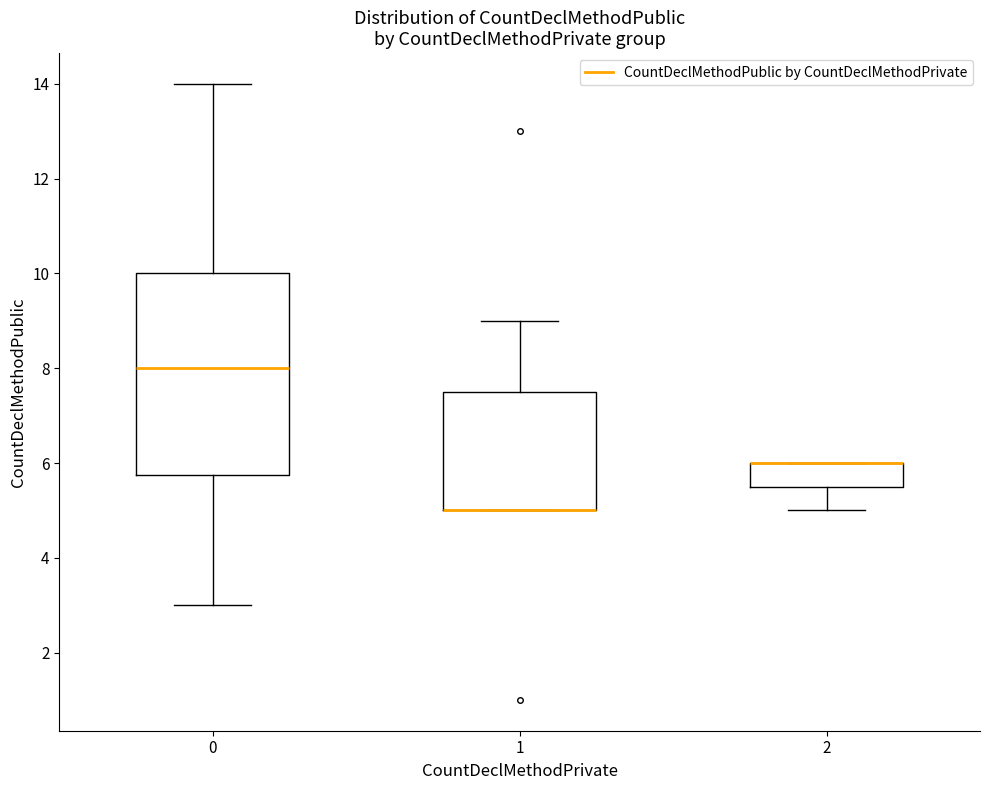

Reading left to right, read every box against the y-axis: the position of its median line, the range the box covers, and the ends of its whiskers. The values are not printed on the chart, so give them approximately, as read against the axis.

0: median 8.0, box 5.8 to 10.0, whiskers 3.0 to 14.0
1: median 5.0 (drawn on the box's lower edge), box 5.0 to 7.6, whiskers 5.0 to 9.0
2: median 6.0 (drawn on the box's upper edge), box 5.6 to 6.0, whiskers 5.0 to 6.0